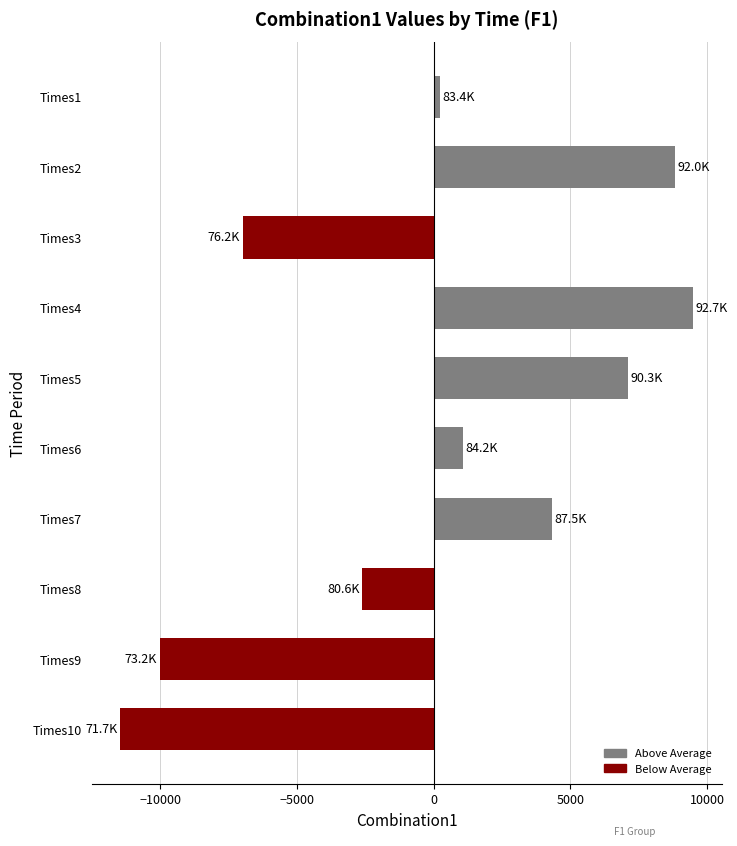

Rank the categories by value from lowest to highest.

Times10, Times9, Times3, Times8, Times1, Times6, Times7, Times5, Times2, Times4